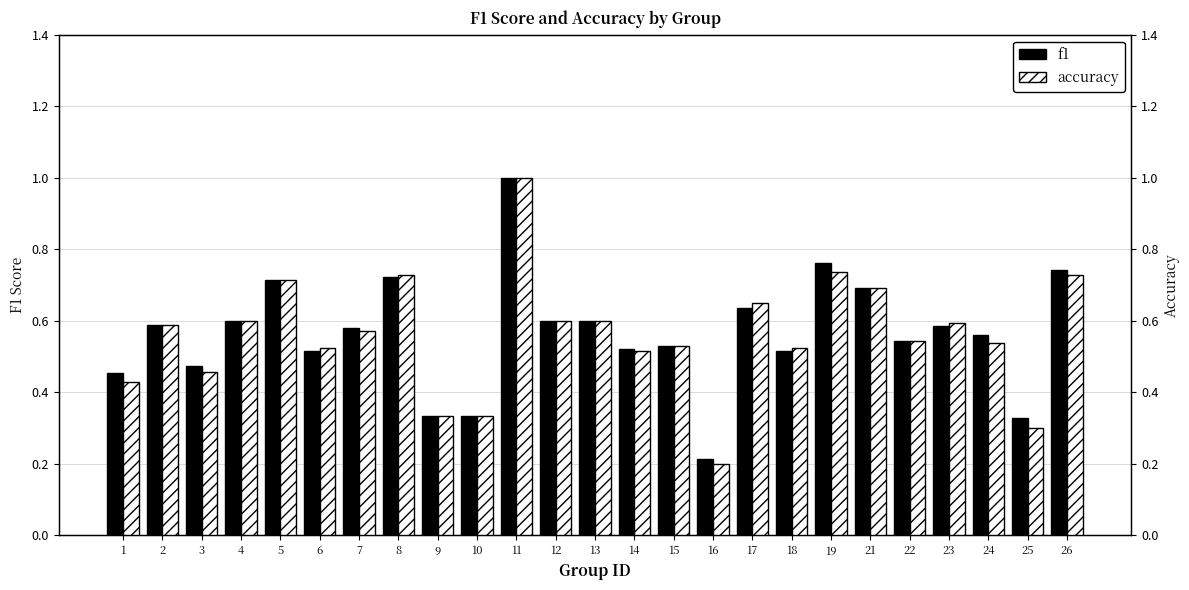

What is the sum of the accuracy values at 4 and 8?

1.3